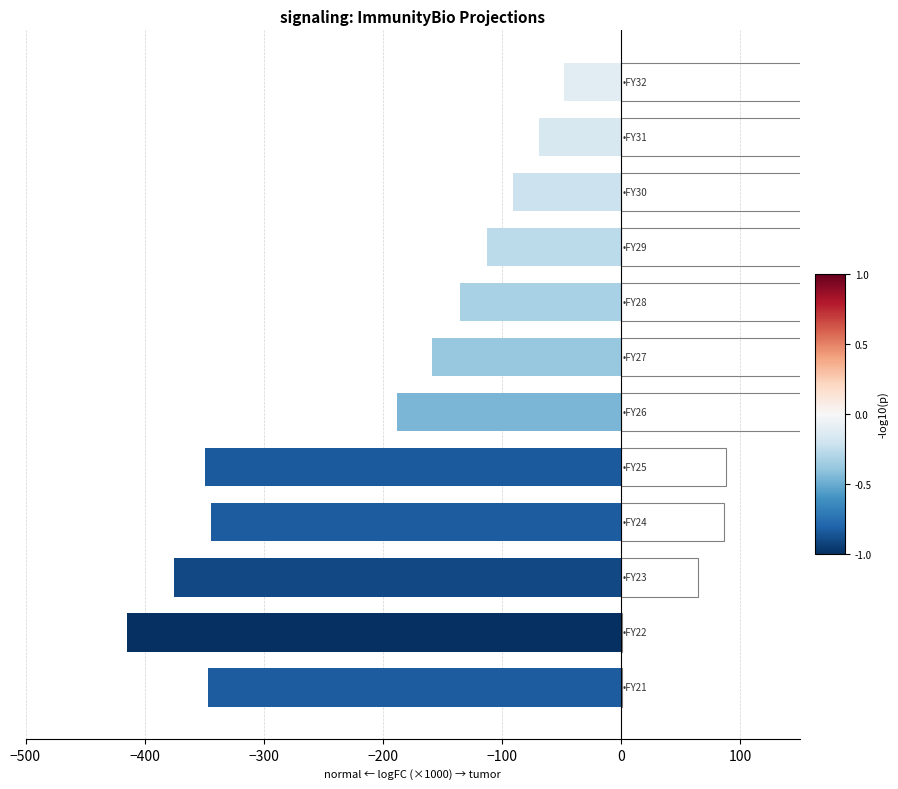

Are the bars horizontal?

Yes